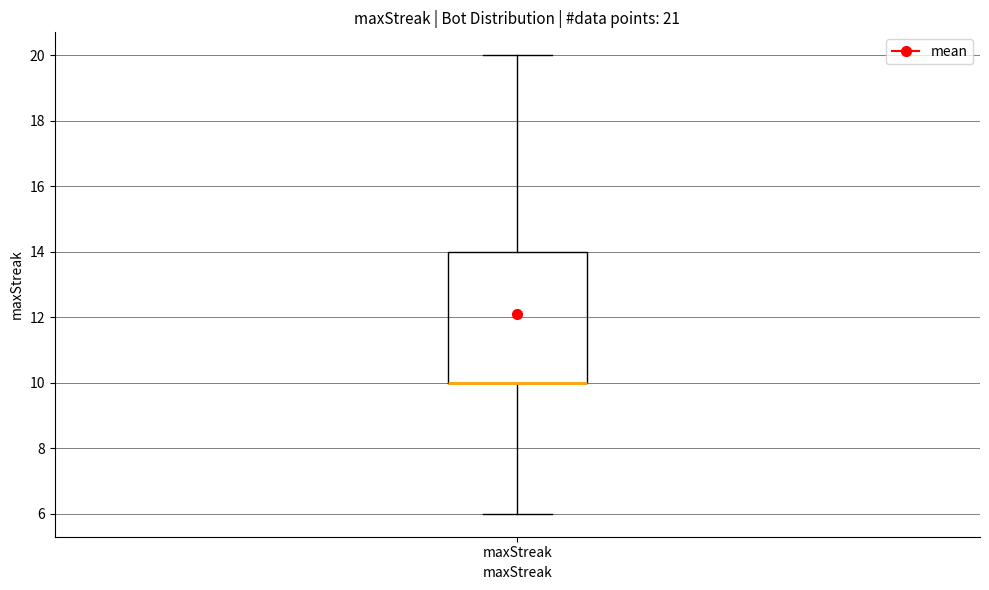

Where is the upper edge of the box for maxStreak on the y-axis? The values are not printed on the chart, so give them approximately, as read against the axis.

14